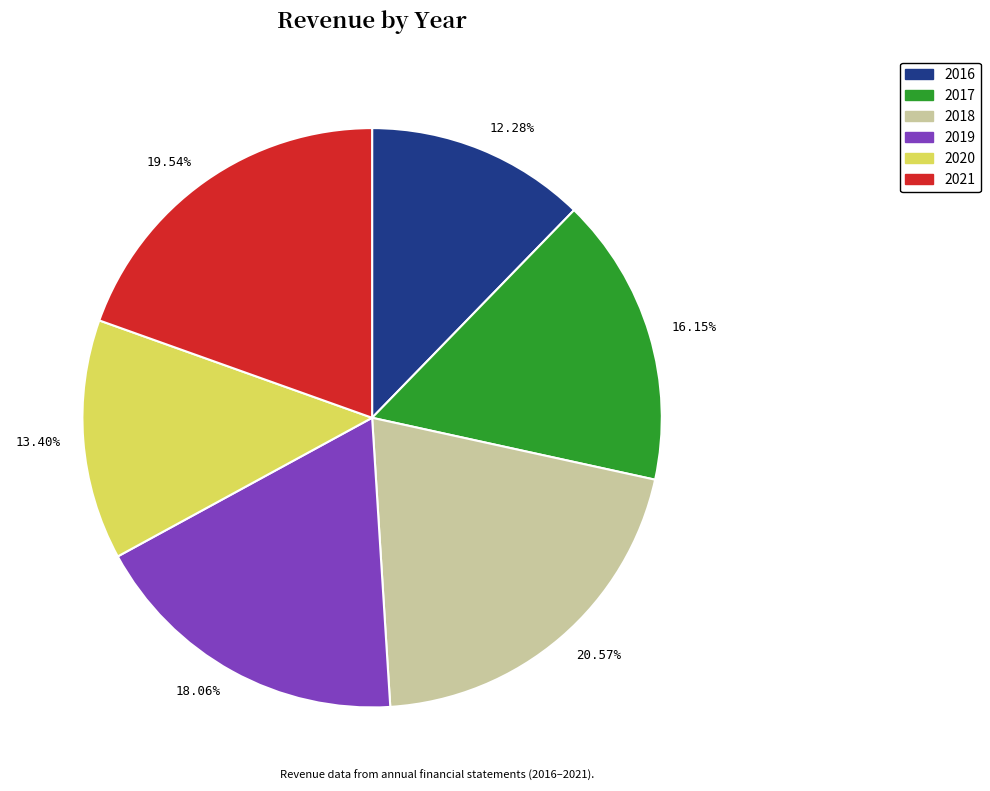

Do 12.28% and 19.54% together represent more than half of the pie?

No